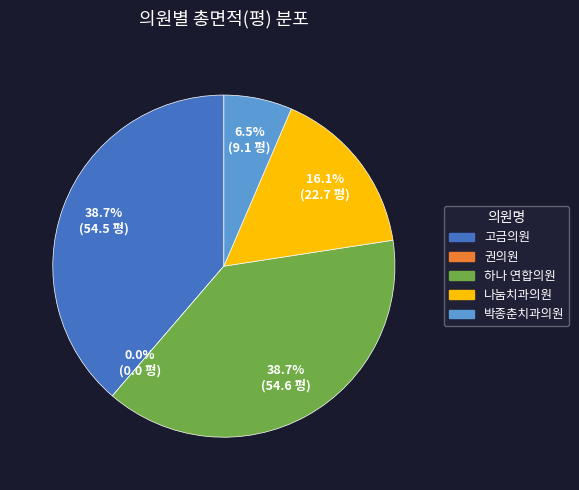

Is it true that 나눔치과의원 is 5% of the pie?

False